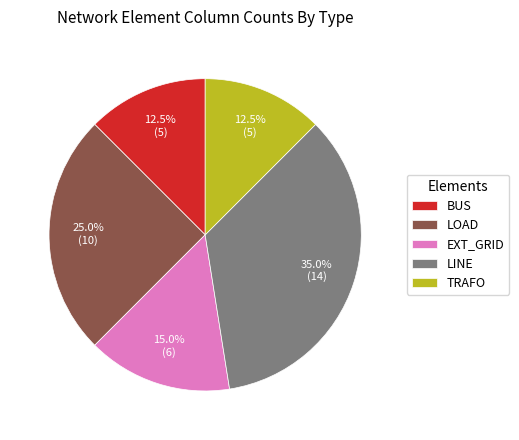

Is there a majority slice in this chart?

No